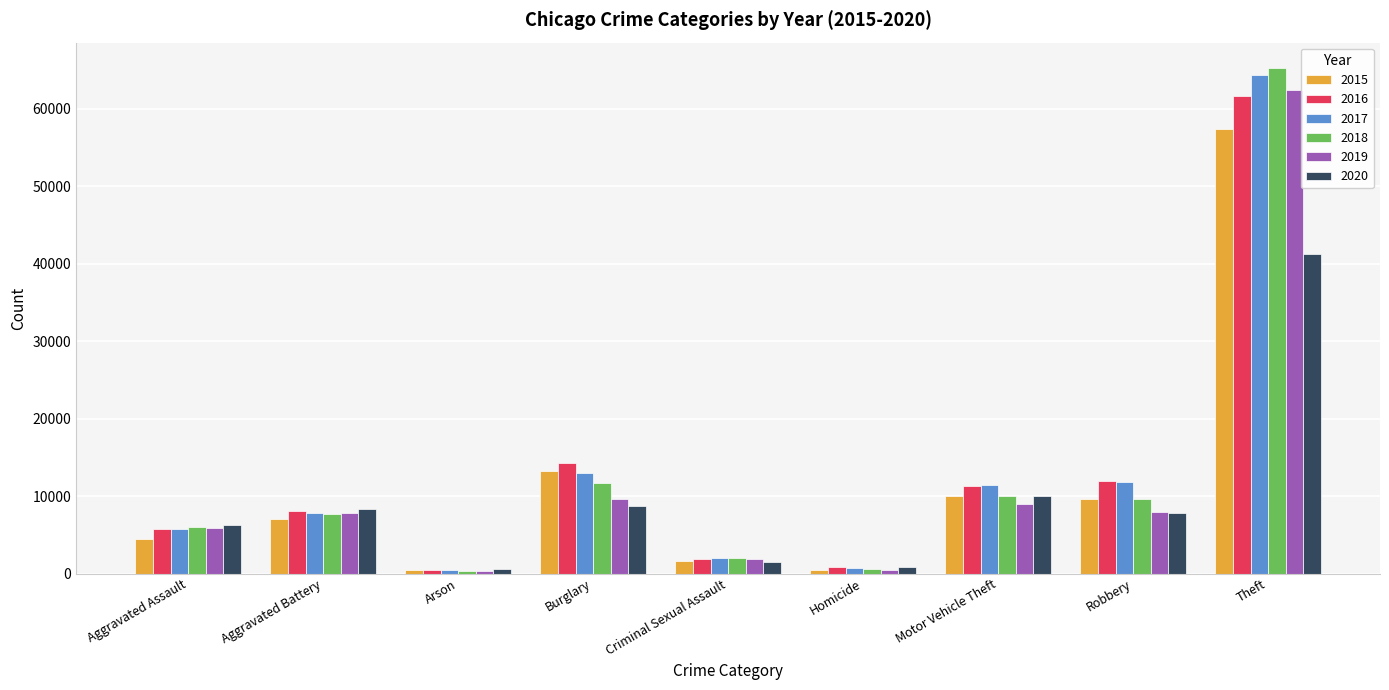

What is the difference between the 2015 values at Homicide and Arson?

48